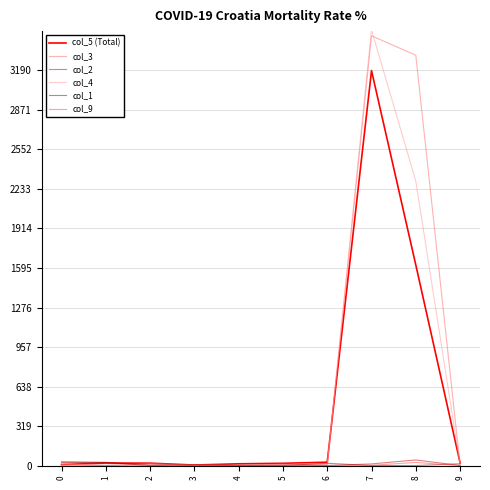

Is the value of col_5 (Total) at 5 greater than the value of col_4 at 7?

No